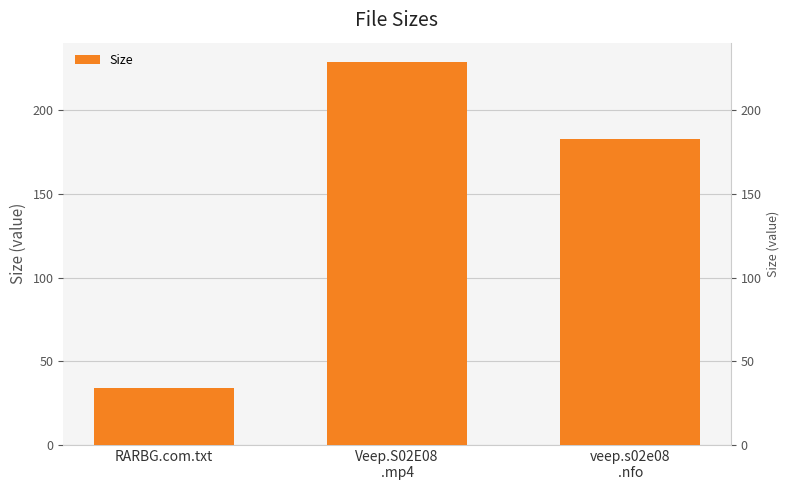

How many data points are less than 183?

1